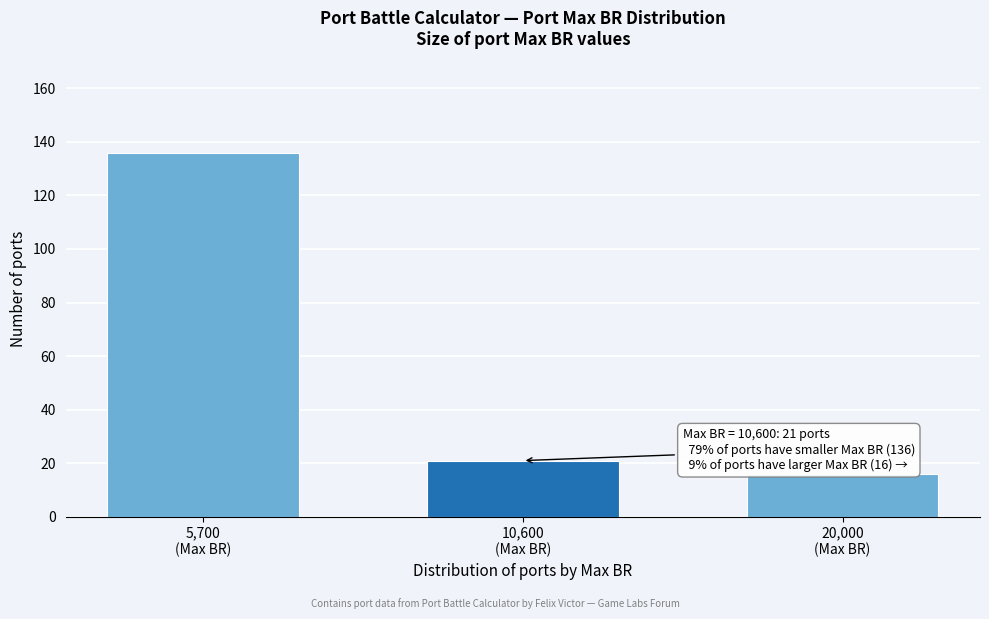

Reading left to right, list all the values displayed in this chart.

136	21	16